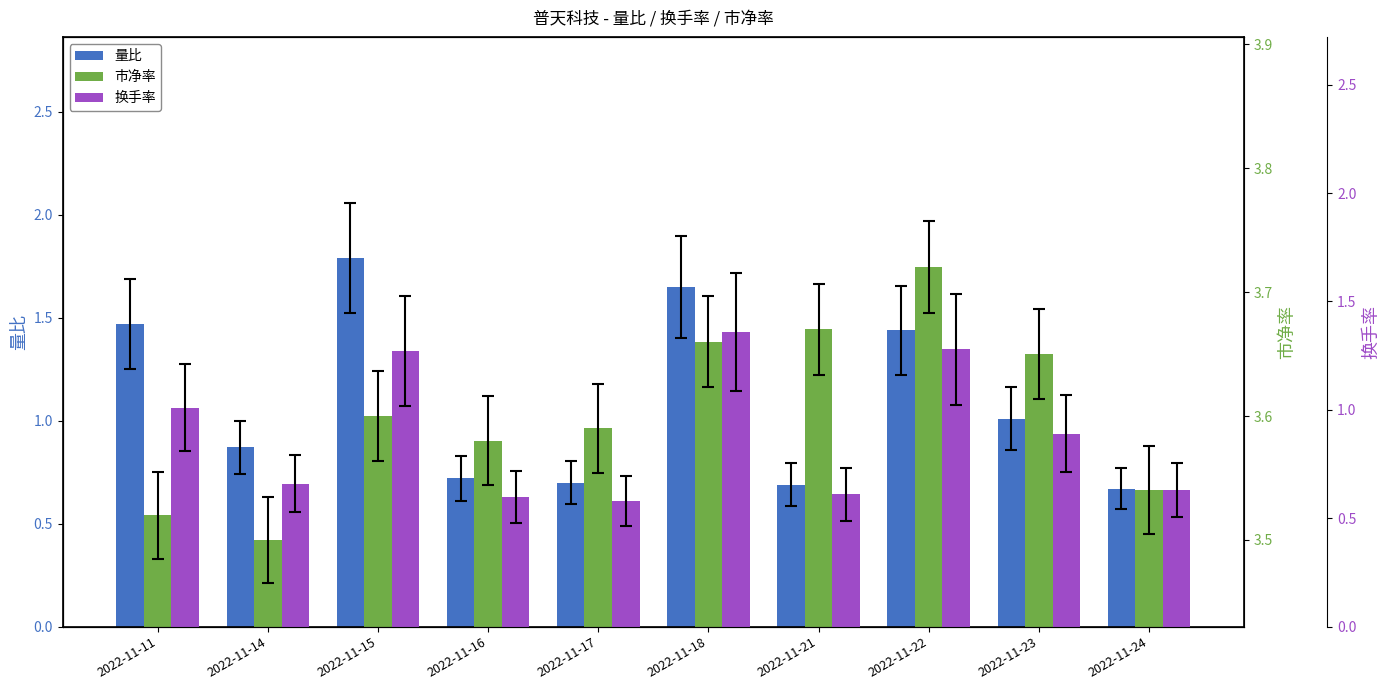

Reading left to right, list all the values displayed in this chart.

量比: 1.5	0.9	1.8	0.7	0.7	1.6	0.7	1.4	1.0	0.7
市净率: 3.5	3.5	3.6	3.6	3.6	3.7	3.7	3.7	3.6	3.5
换手率: 1.0	0.7	1.3	0.6	0.6	1.4	0.6	1.3	0.9	0.6